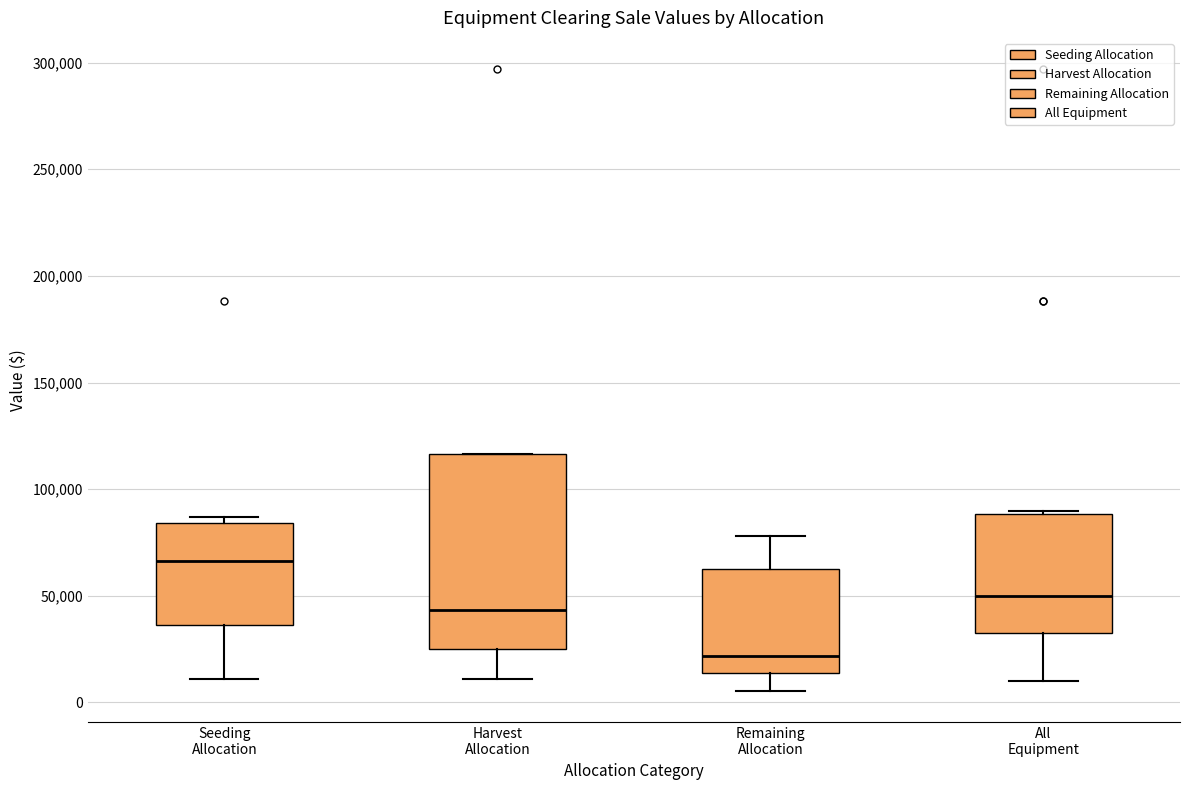

Which box's median line is the lowest?

Remaining Allocation